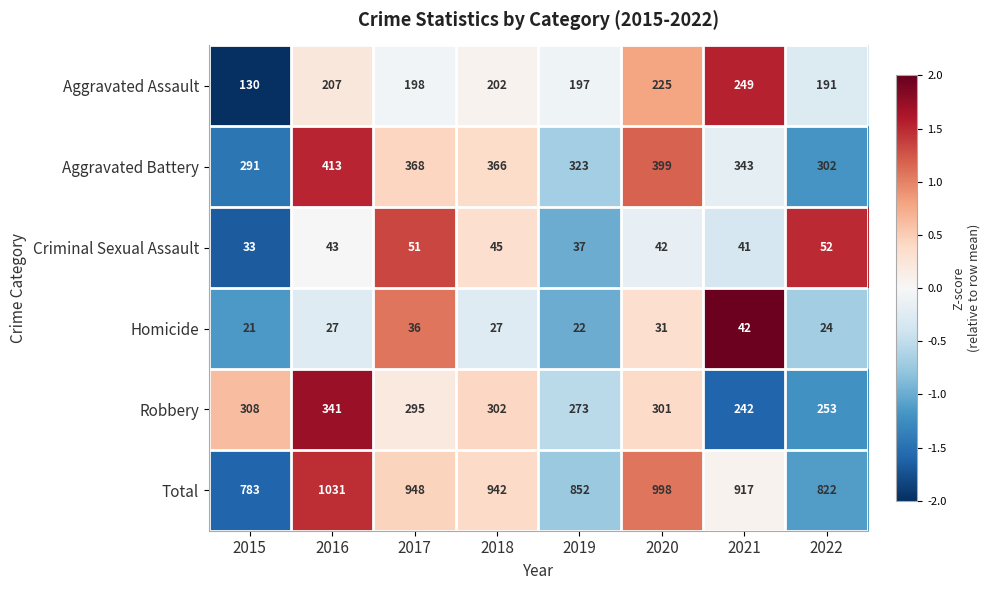

The value of Robbery at 2020 is 301. True or false?

True